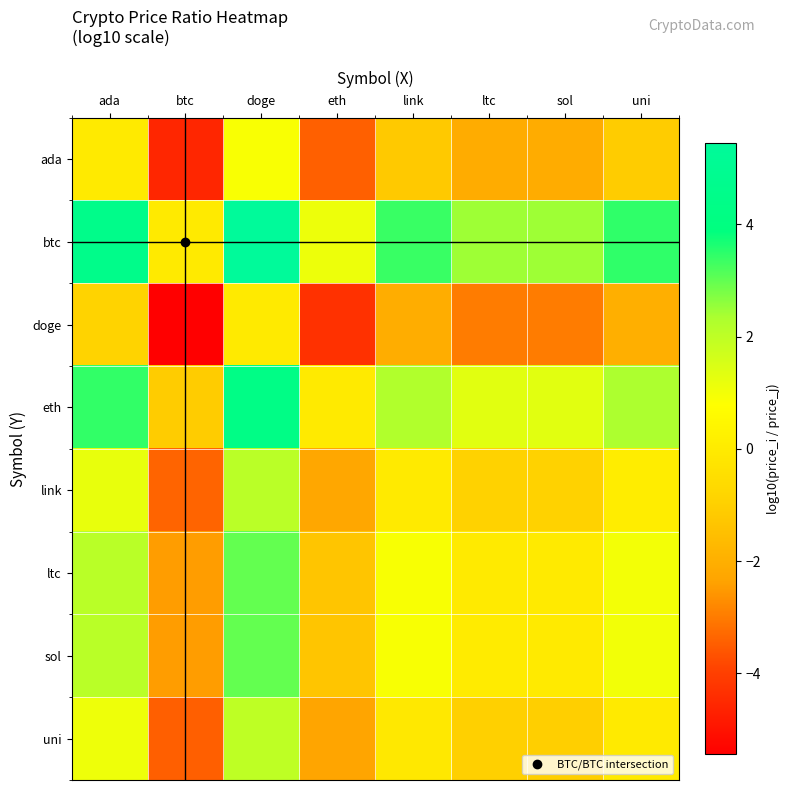

What is the total value across all series at btc?

-22.9